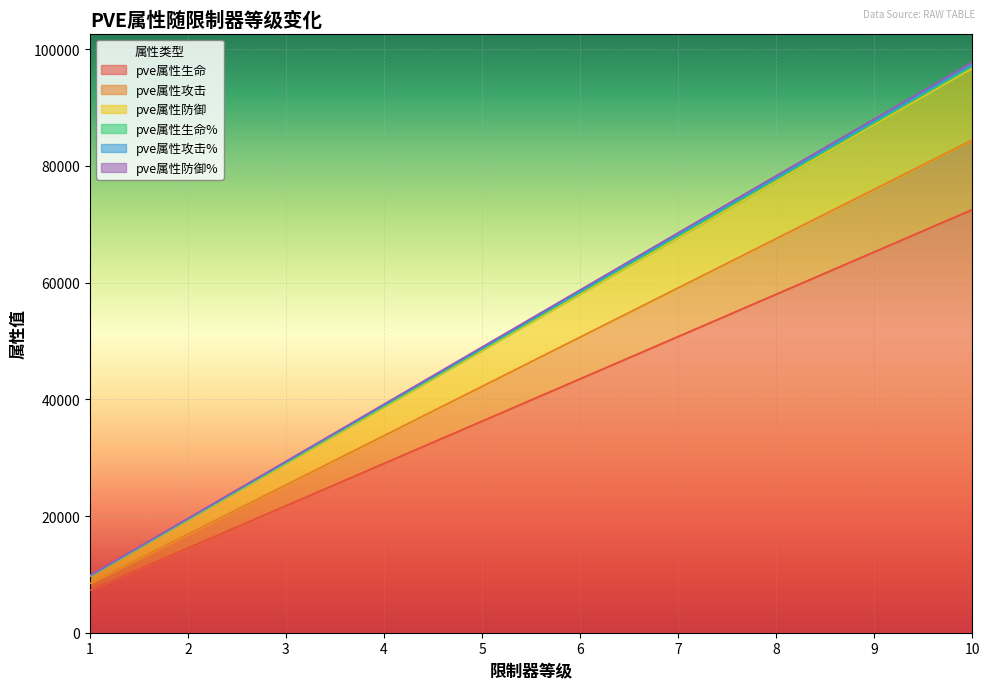

True or false: pve属性生命 has a value of 43510 at 6.

True